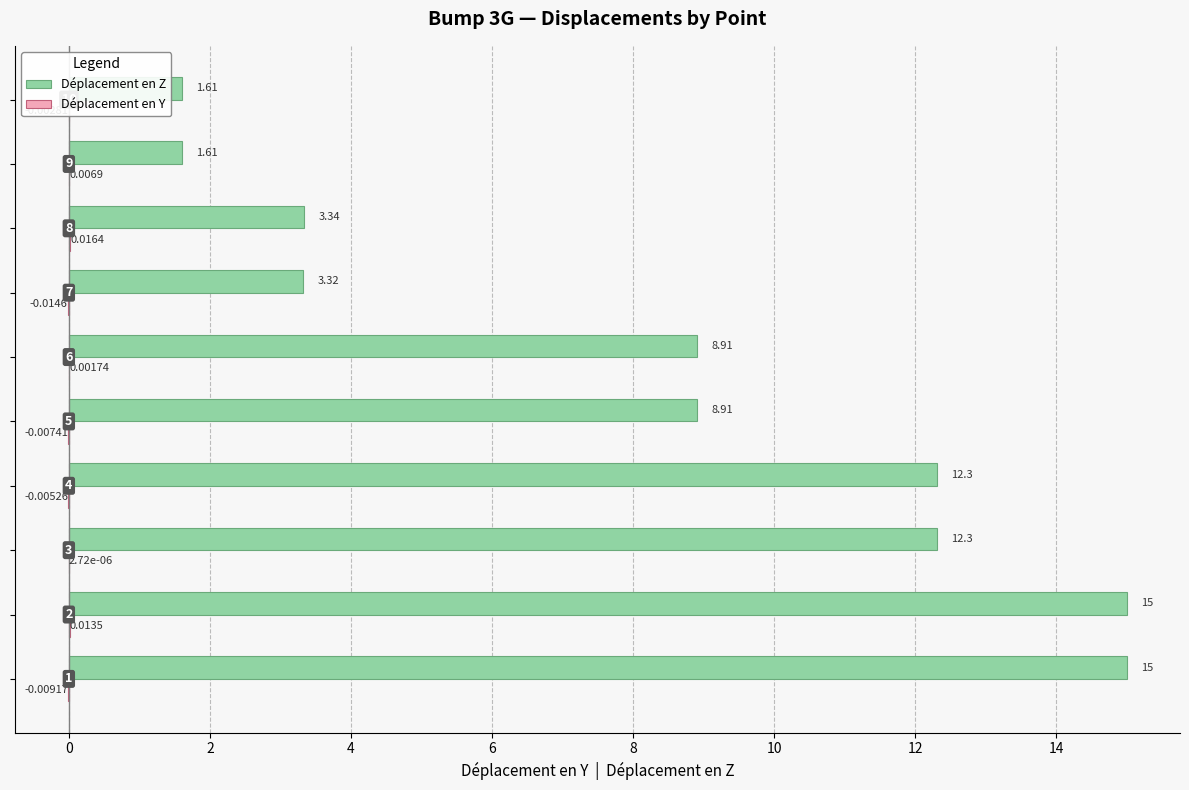

Which series has the largest total across all categories?

Déplacement en Z